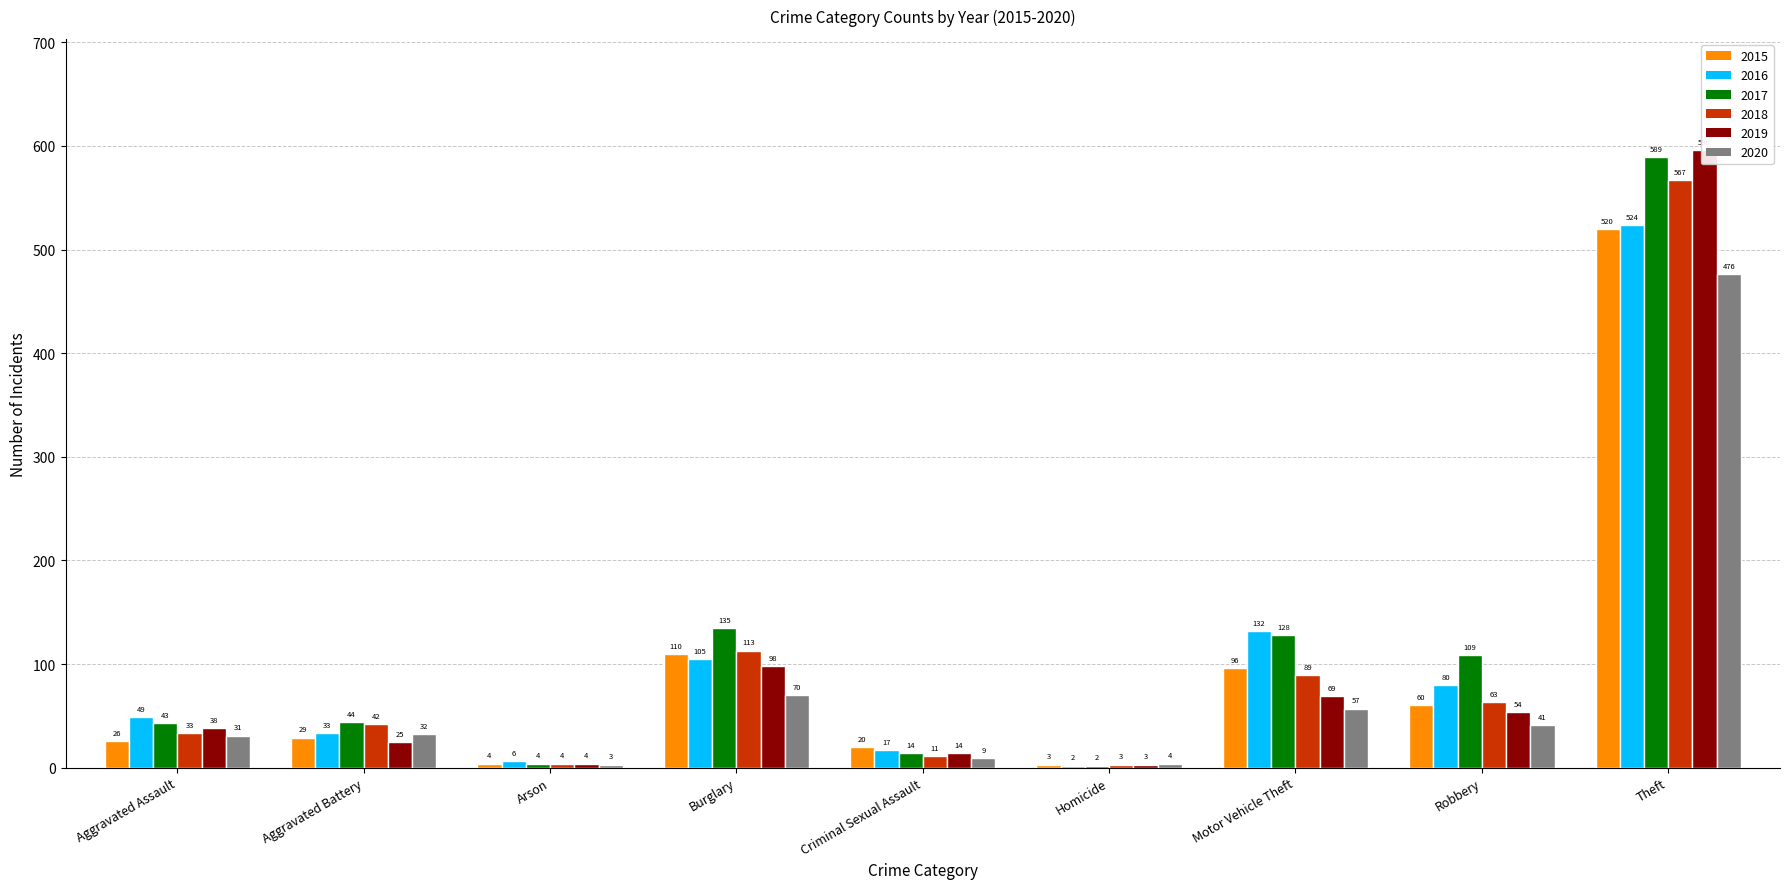

What value does the 2020 series have at Burglary?

70